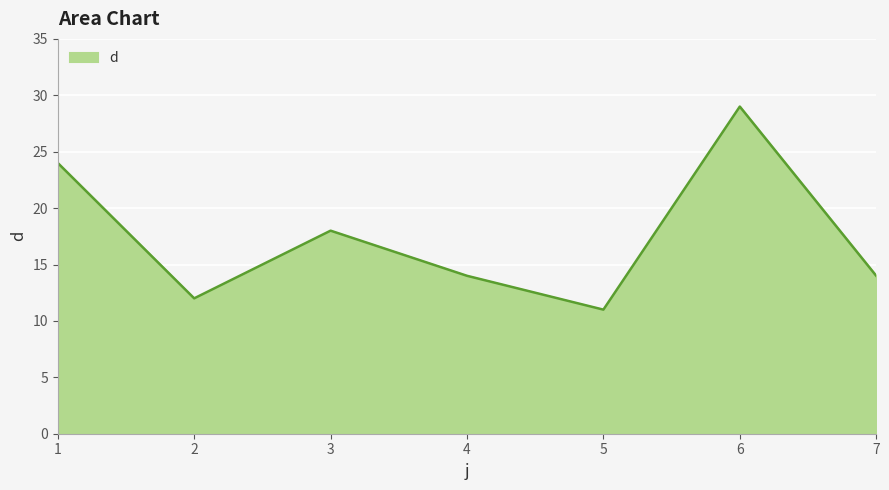

What is the maximum value shown in the chart?

29